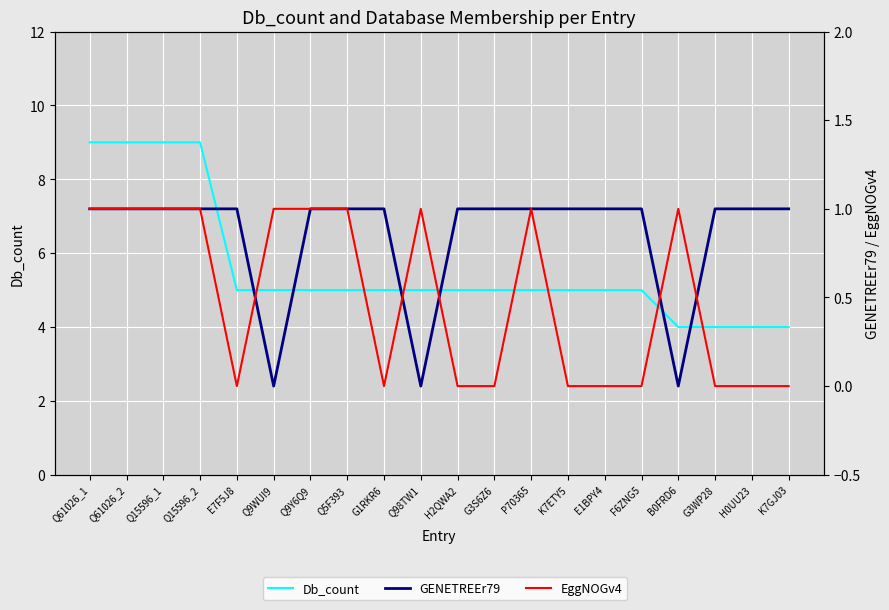

Count the GENETREEr79 values in the range 1 to 2.

17